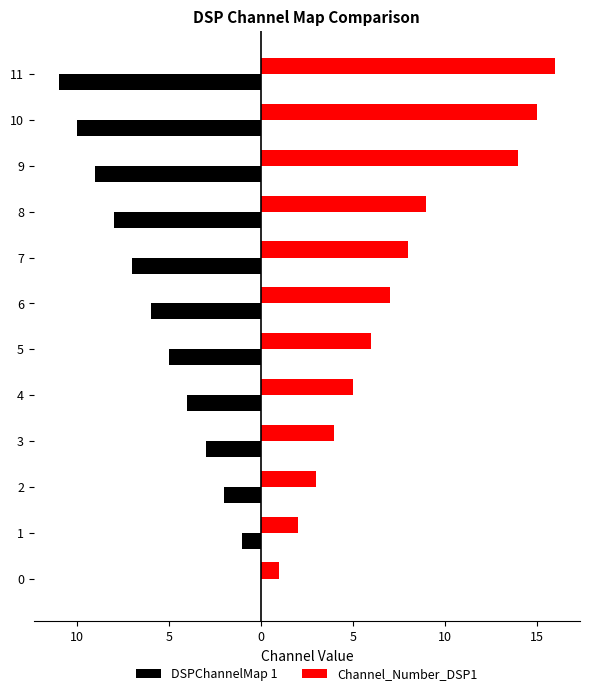

What is the label of the 11th bar from the left?

10